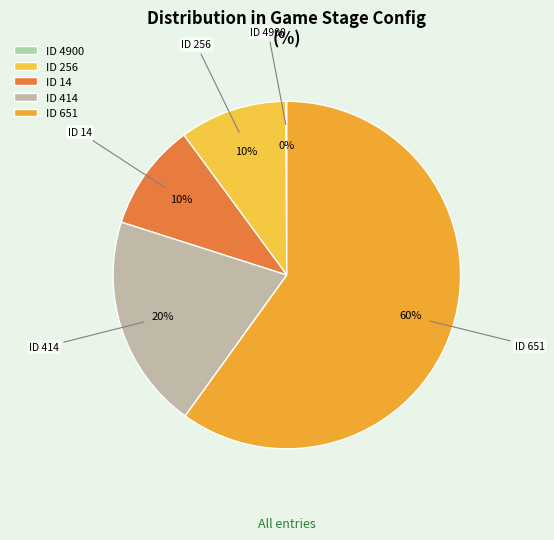

Combined, do ID 256 and ID 414 account for over 50%?

No